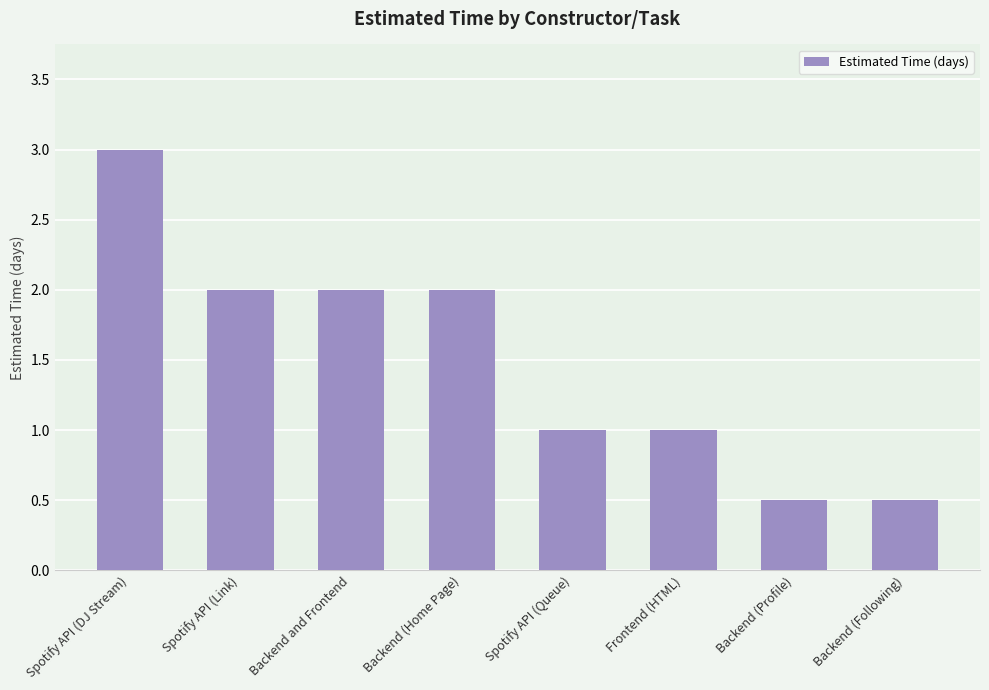

What is the maximum value shown in the chart?

3.0